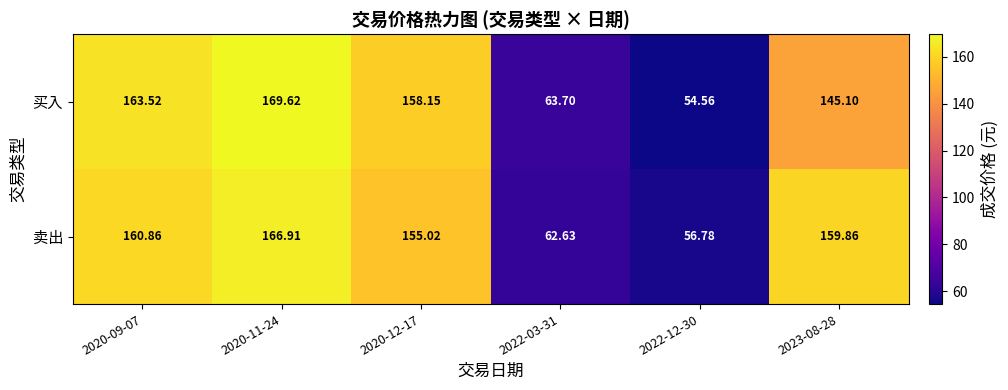

Between 2020-11-24 and 2020-12-17, which series saw the biggest shift?

卖出